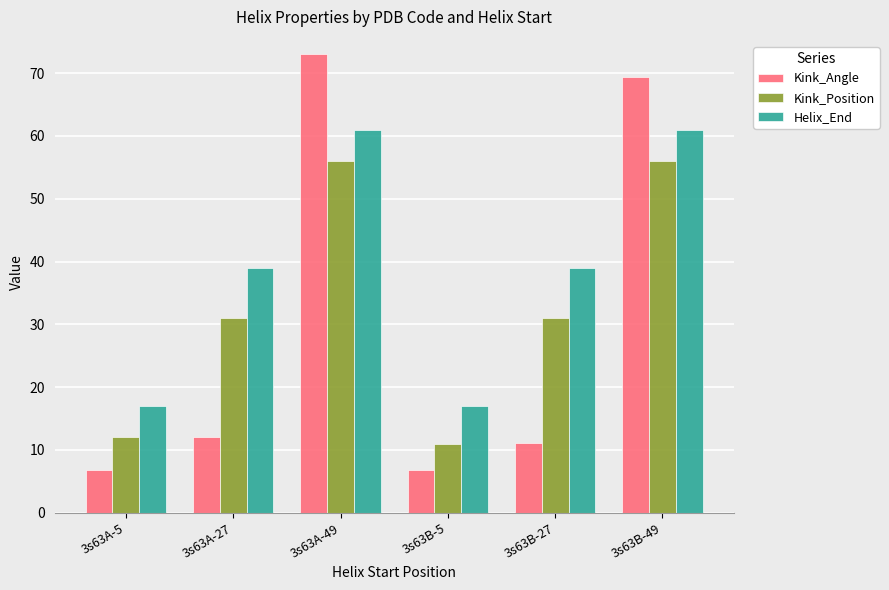

Which series has the largest total across all categories?

Helix_End